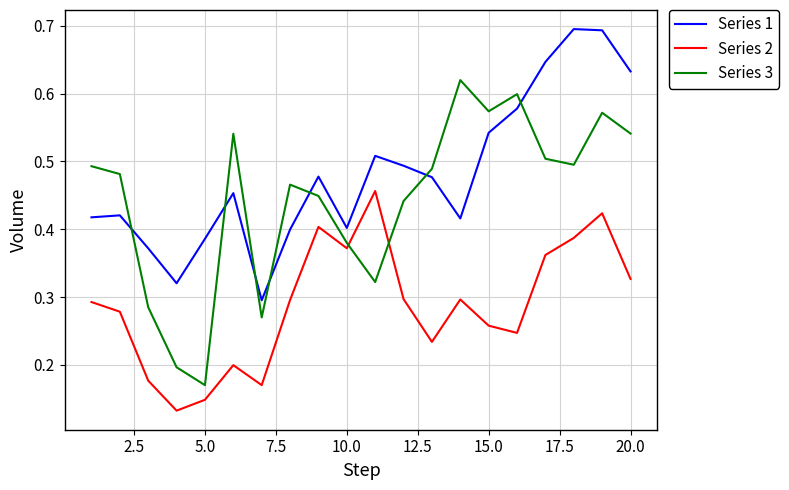

True or false: Series 2 and Series 1 cross at least once.

False